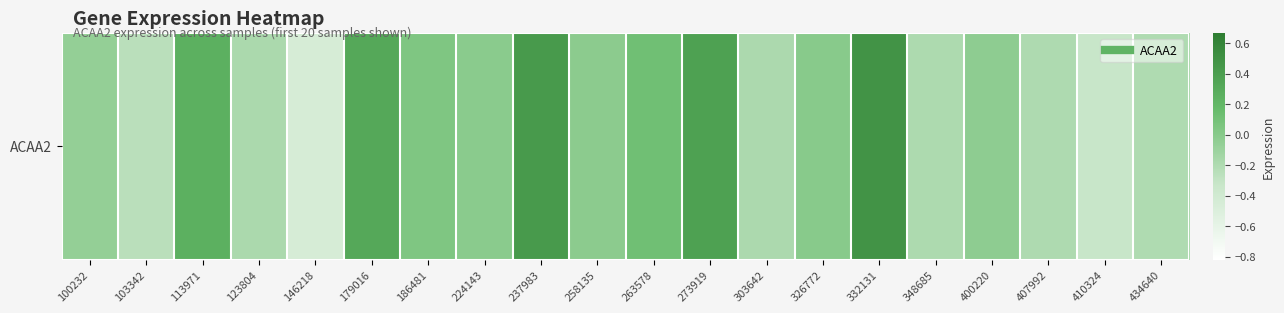

Reading left to right, transcribe all the data shown in this chart.

-0.1	-0.3	0.3	-0.2	-0.5	0.3	0.0	-0.0	0.4	-0.0	0.1	0.4	-0.2	-0.0	0.5	-0.2	-0.0	-0.2	-0.3	-0.2